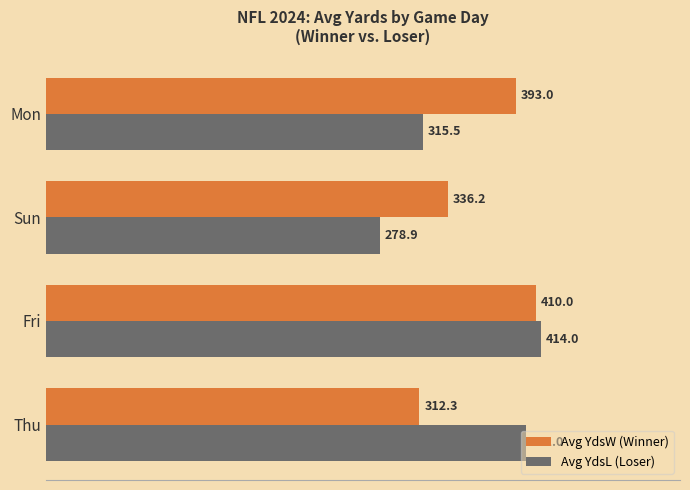

Count the number of data series in this chart.

2